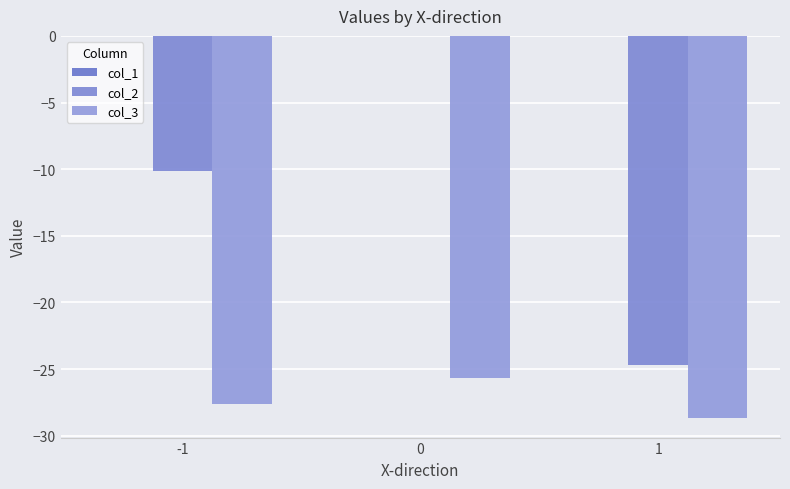

What is the total value across all series at 0?

-25.7